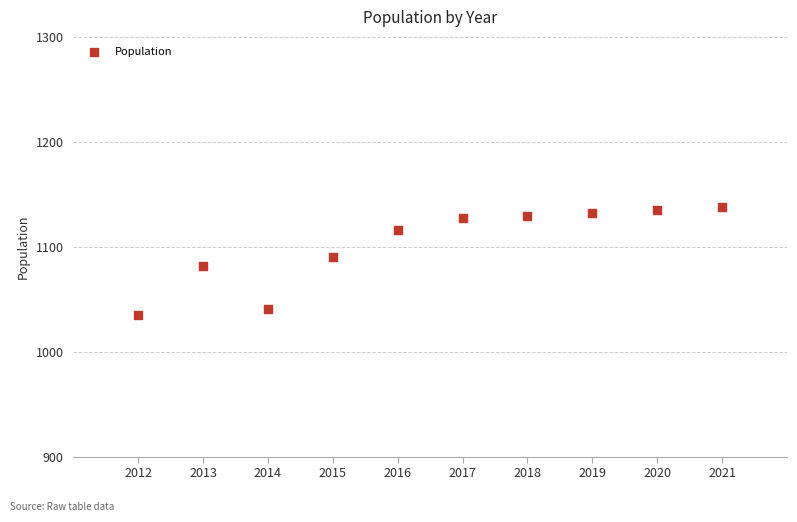

What is the range of Y values (max minus min)?

103